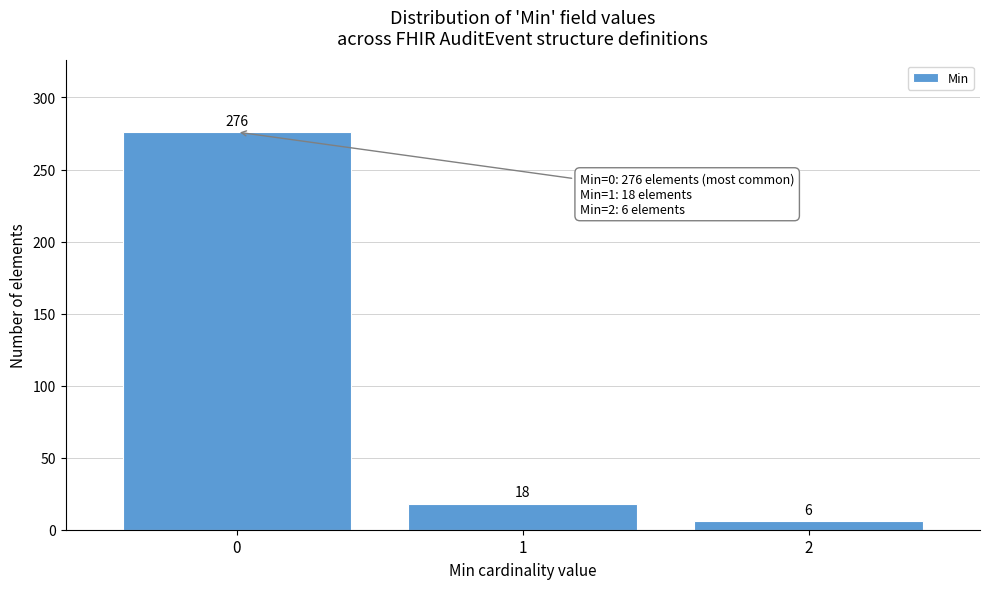

Reading right to left, transcribe all the data shown in this chart.

6	18	276